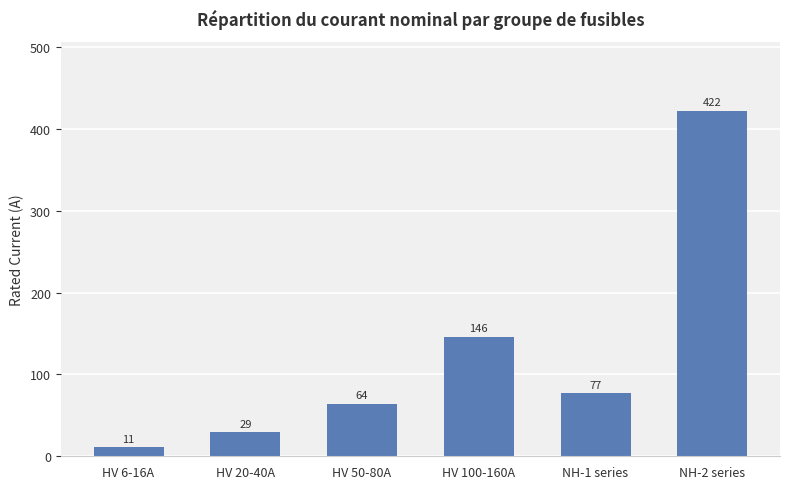

Which has a higher value, HV 100-160A or HV 50-80A?

HV 100-160A